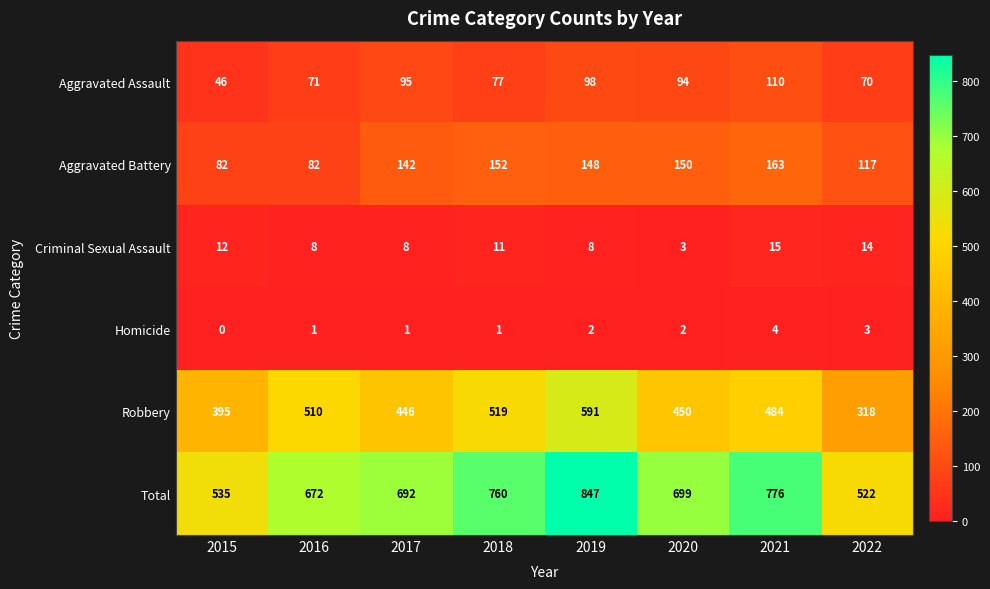

Which series has the largest range (max minus min)?

Total